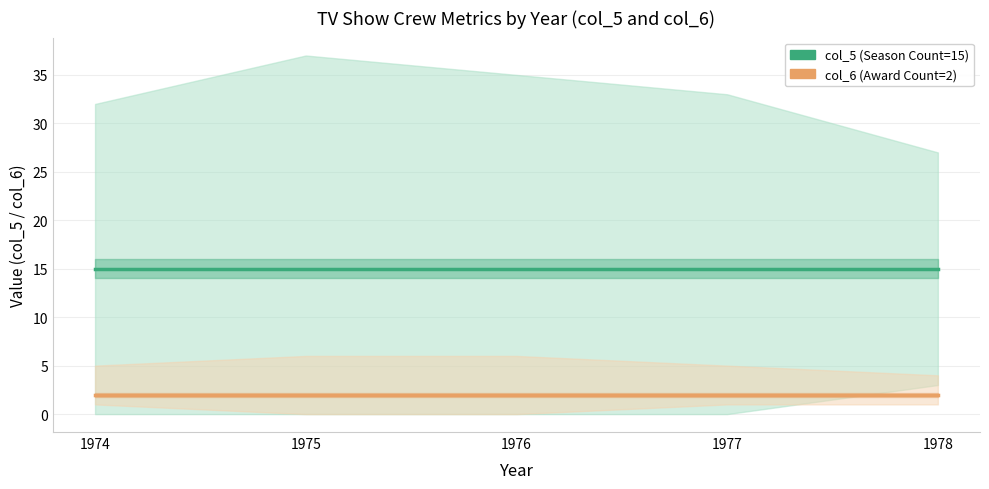

How many categories are shown in the chart?

5